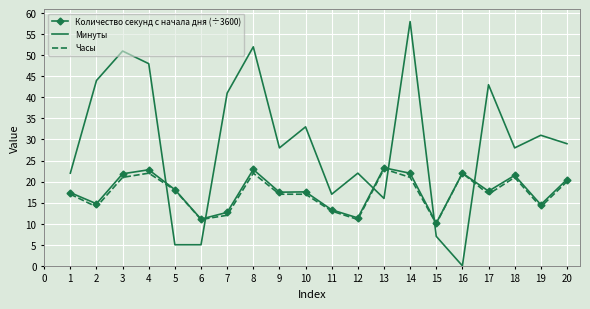

At which category is the sum across all series the highest?

14